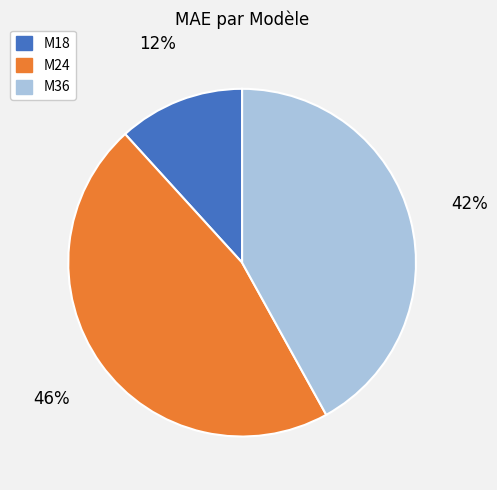

Is there a majority slice in this chart?

No